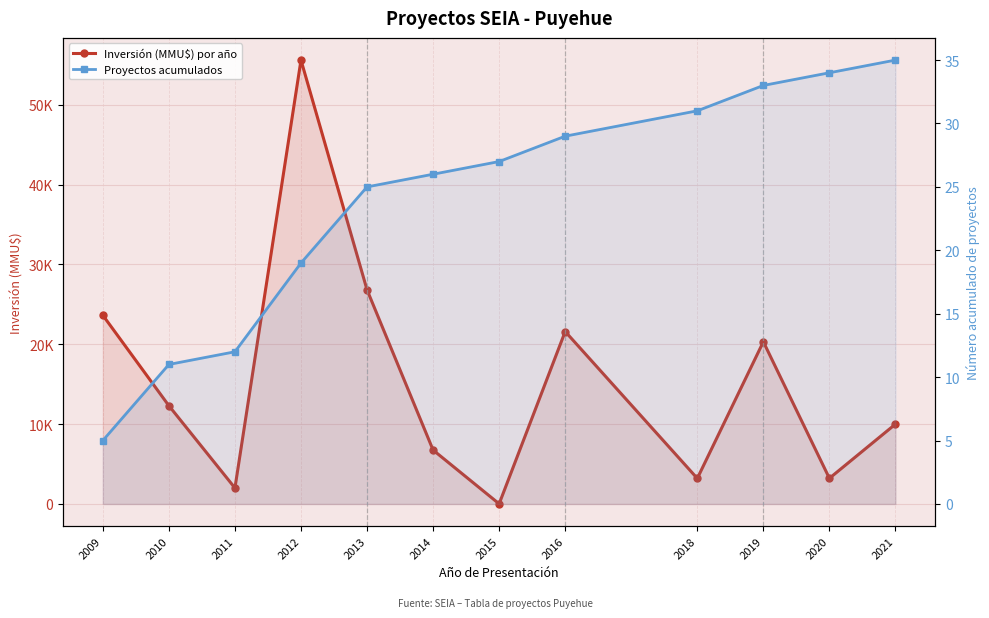

Is the value of Proyectos acumulados at 2021 greater than the value of Inversión (MMU$) por año at 2018?

No